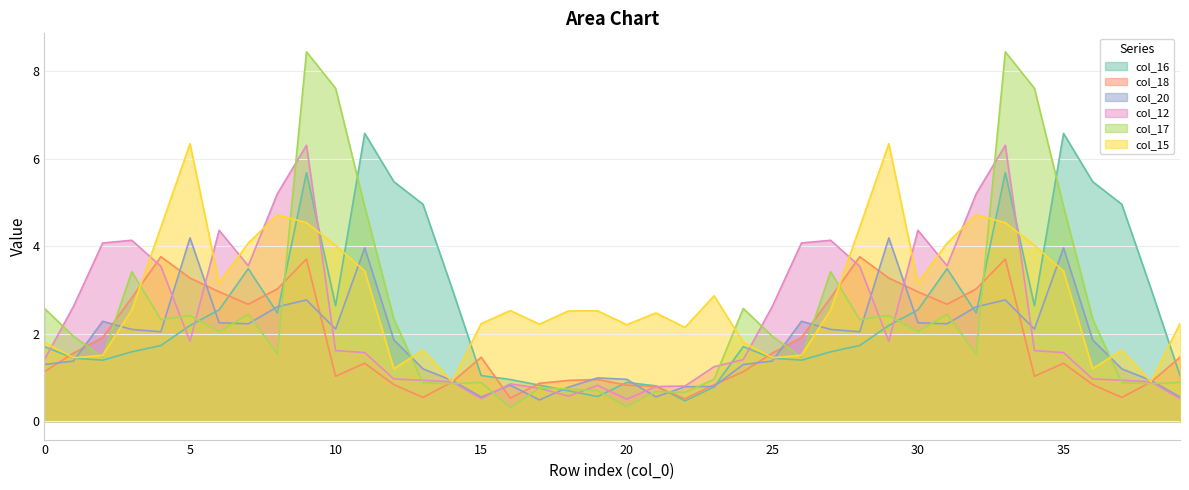

True or false: col_16 has more than 0 interior local peaks.

True